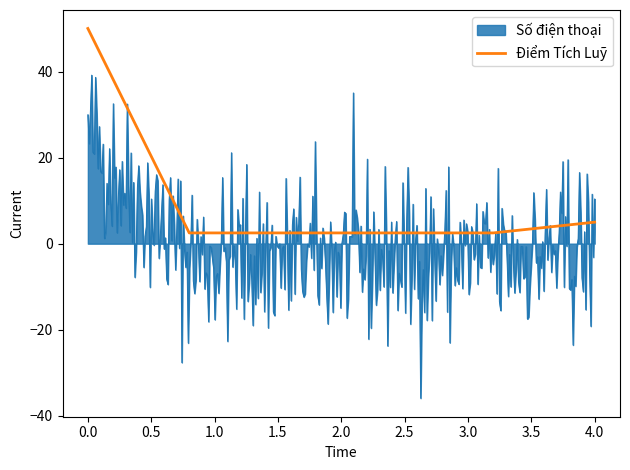

What is the lowest value of the Điểm Tích Luỹ series?

2.5